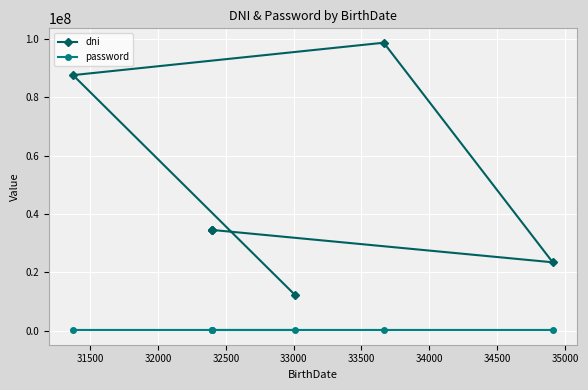

How many data points does each series have?

7